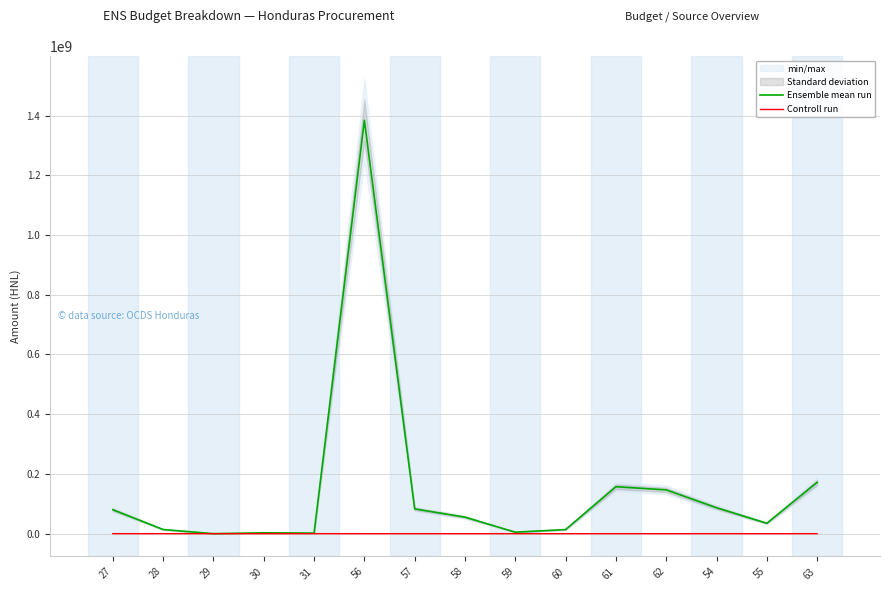

At which label does Ensemble mean run reach its minimum?

29